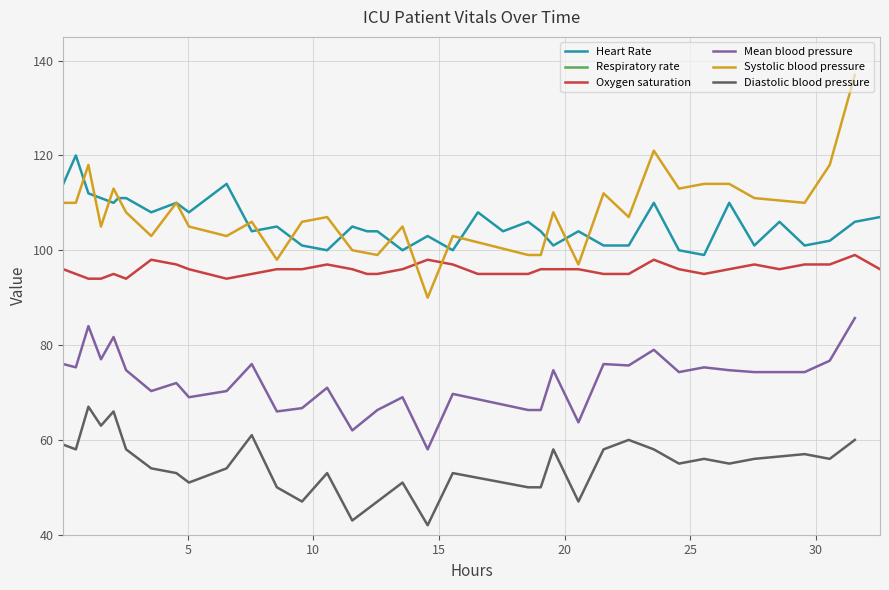

Which has a higher value, 15 or 35?

15